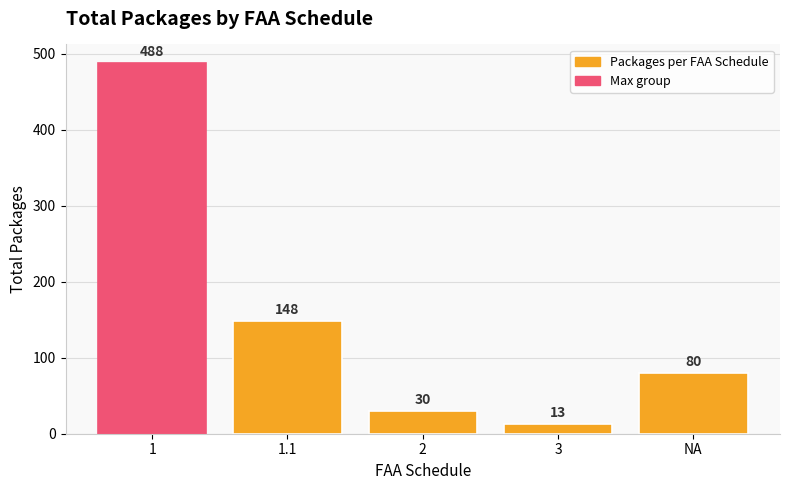

What is the smallest value displayed?

13